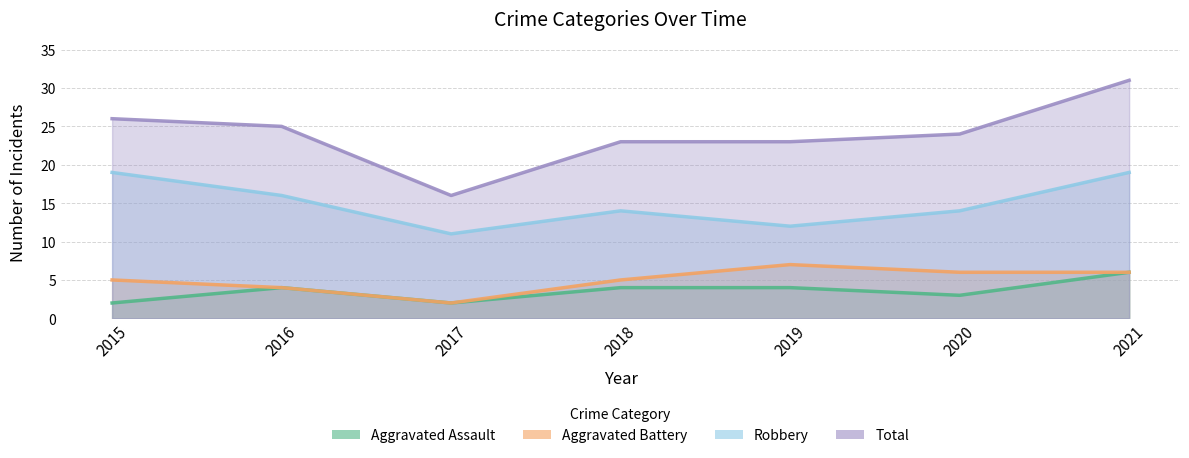

What is the difference between the maximum and minimum values in the Robbery series?

8